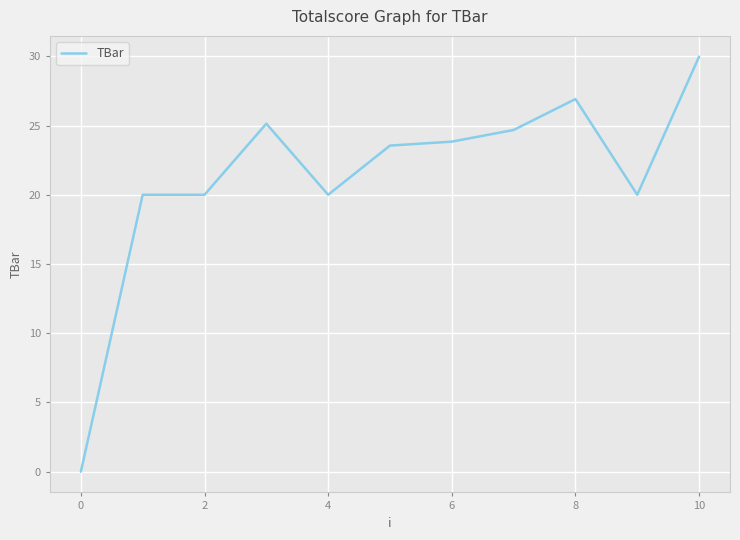

What is the difference between the maximum and minimum values?

30.0